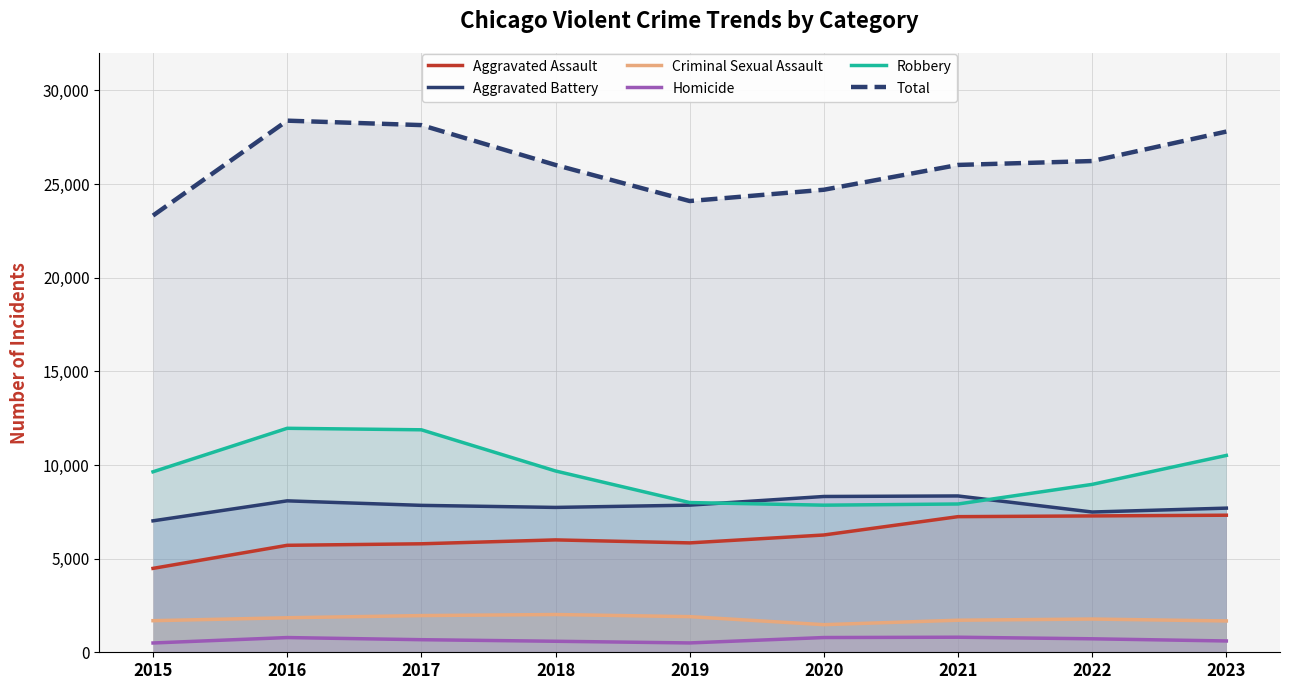

True or false: Homicide and Aggravated Assault intersect in this chart.

False